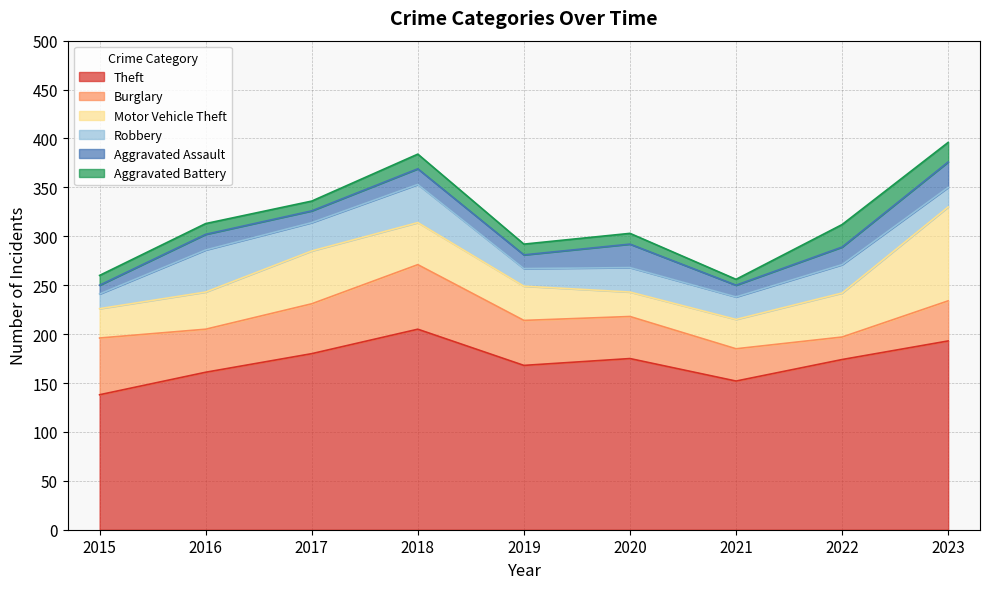

Reading left to right, list all the values displayed in this chart.

Theft: 138	161	180	205	168	175	152	174	193
Burglary: 58	44	51	66	46	43	33	23	41
Motor Vehicle Theft: 30	38	54	43	35	25	30	45	96
Robbery: 15	43	29	39	18	25	23	29	20
Aggravated Assault: 9	16	12	16	14	24	12	18	26
Aggravated Battery: 10	11	10	15	11	11	6	23	20